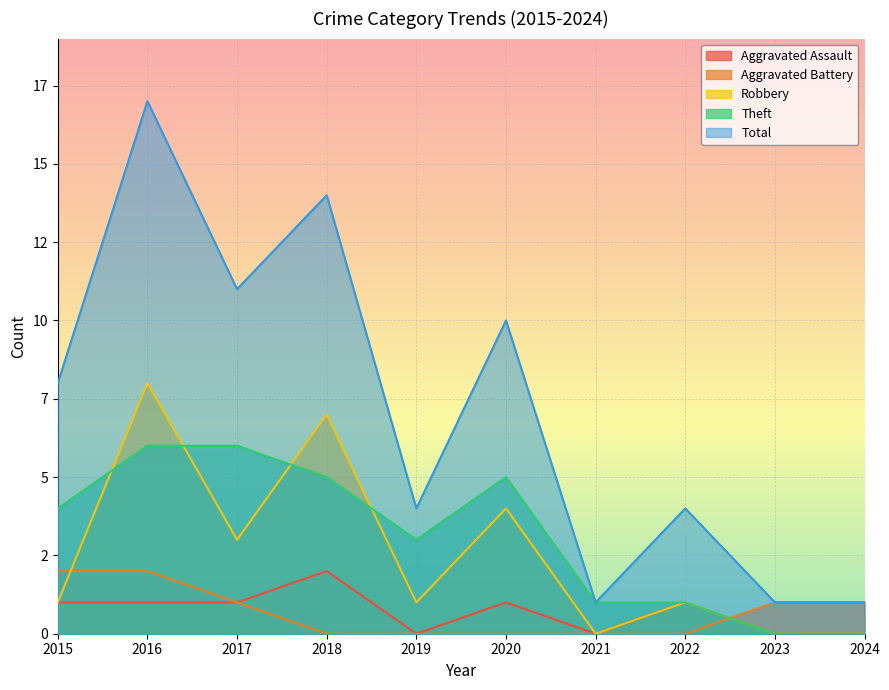

Reading left to right, extract all data points from this chart.

Aggravated Assault: 2015=1	2016=1	2017=1	2018=2	2019=0	2020=1	2021=0	2022=1	2023=0	2024=0
Aggravated Battery: 2015=2	2016=2	2017=1	2018=0	2019=0	2020=0	2021=0	2022=0	2023=1	2024=1
Robbery: 2015=1	2016=8	2017=3	2018=7	2019=1	2020=4	2021=0	2022=1	2023=0	2024=0
Theft: 2015=4	2016=6	2017=6	2018=5	2019=3	2020=5	2021=1	2022=1	2023=0	2024=0
Total: 2015=8	2016=17	2017=11	2018=14	2019=4	2020=10	2021=1	2022=4	2023=1	2024=1